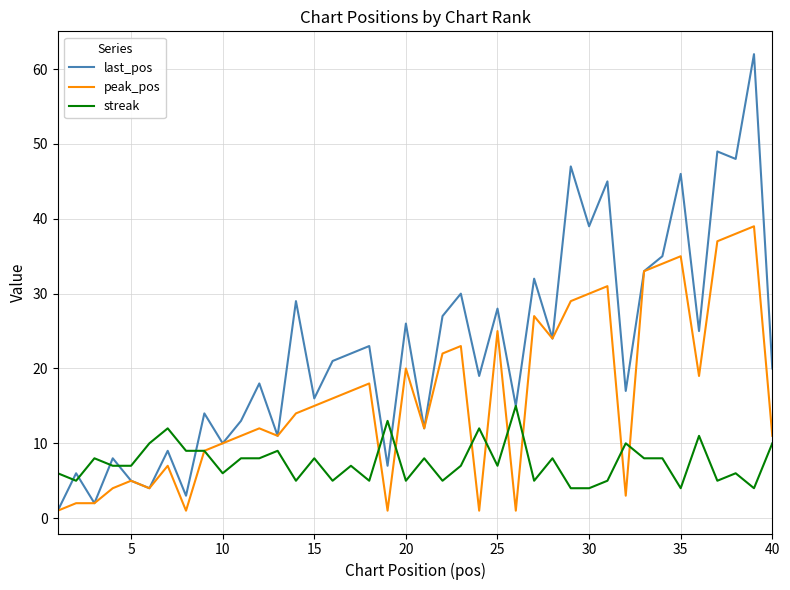

Reading left to right, what are all the values shown in this chart?

last_pos: 1	6	2	8	5	4	9	3	14	10	13	18	11	29	16	21	22	23	7	26	12	27	30	19	28	15	32	24	47	39	45	17	33	35	46	25	49	48	62	20
peak_pos: 1	2	2	4	5	4	7	1	9	10	11	12	11	14	15	16	17	18	1	20	12	22	23	1	25	1	27	24	29	30	31	3	33	34	35	19	37	38	39	11
streak: 6	5	8	7	7	10	12	9	9	6	8	8	9	5	8	5	7	5	13	5	8	5	7	12	7	15	5	8	4	4	5	10	8	8	4	11	5	6	4	10